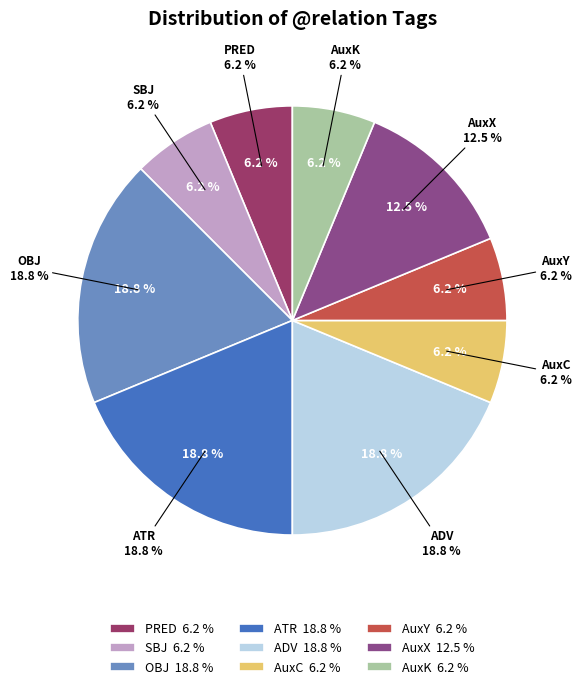

Is it true that AuxC is 6% of the pie?

True